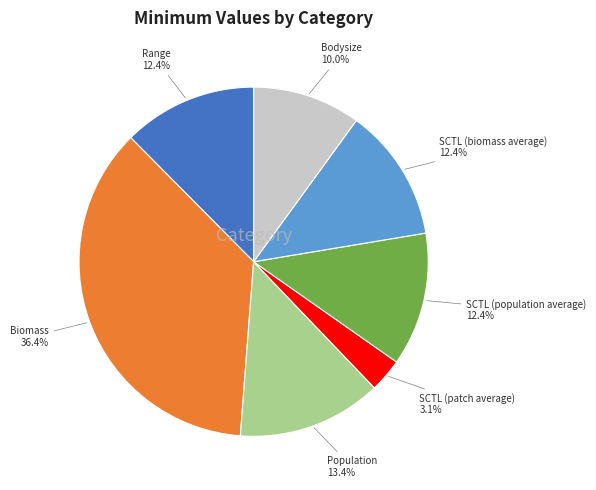

Does any single category account for the majority?

No